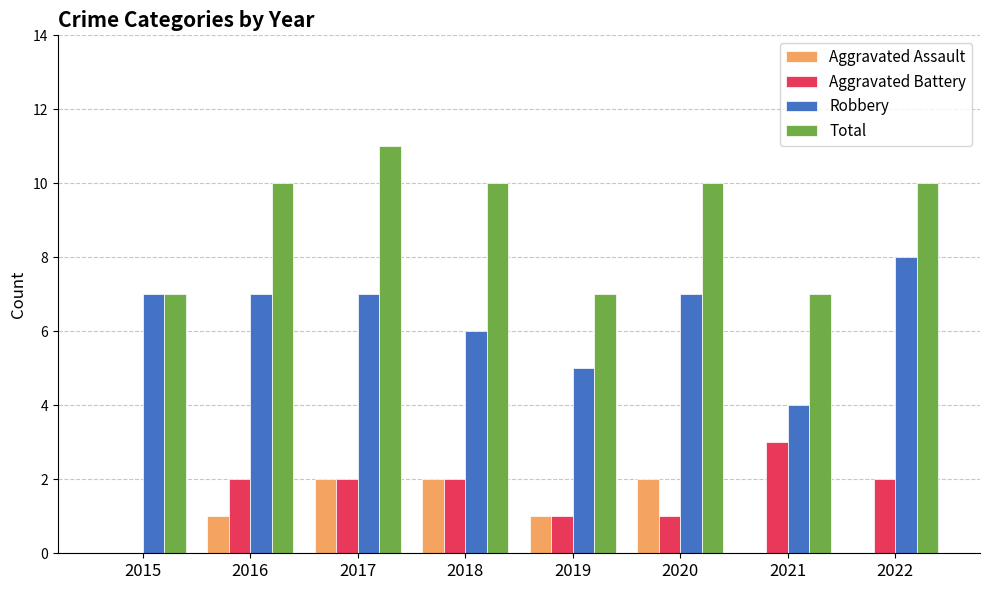

What is the highest value of the Aggravated Battery series?

3